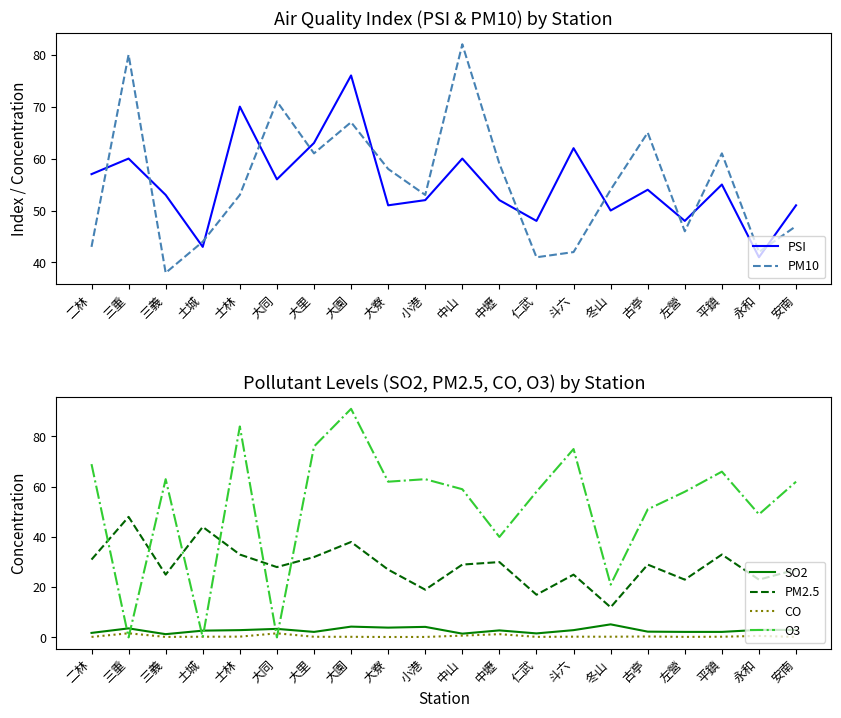

True or false: CO and PM2.5 cross at least once.

False